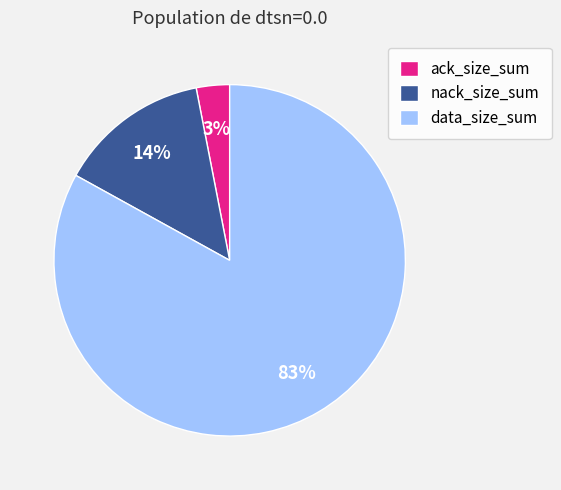

What is the largest slice in the pie chart?

data_size_sum